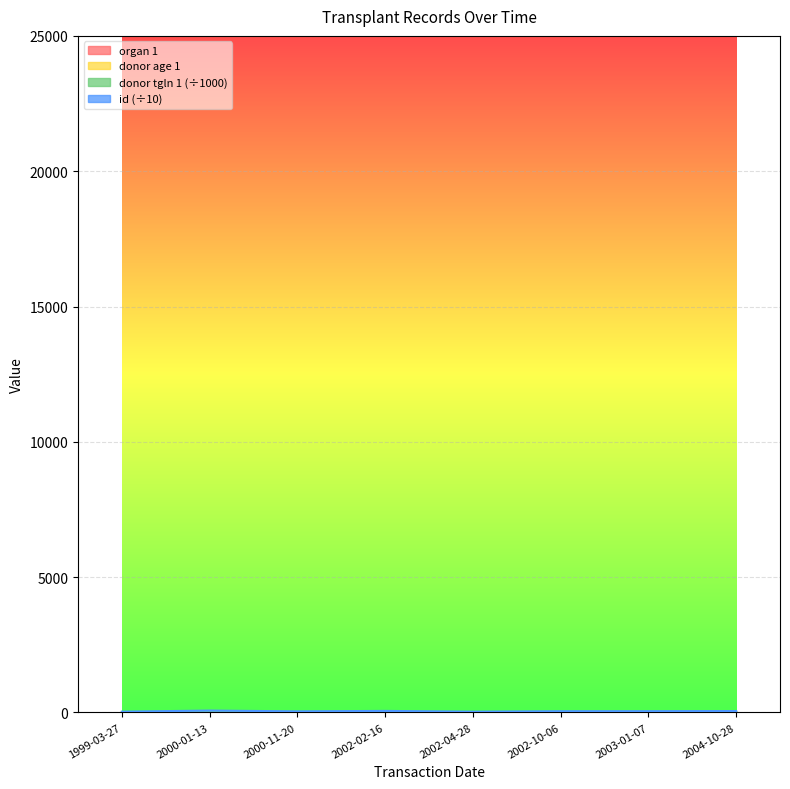

Which category has the lowest value in the organ 1 series?

2000-01-13